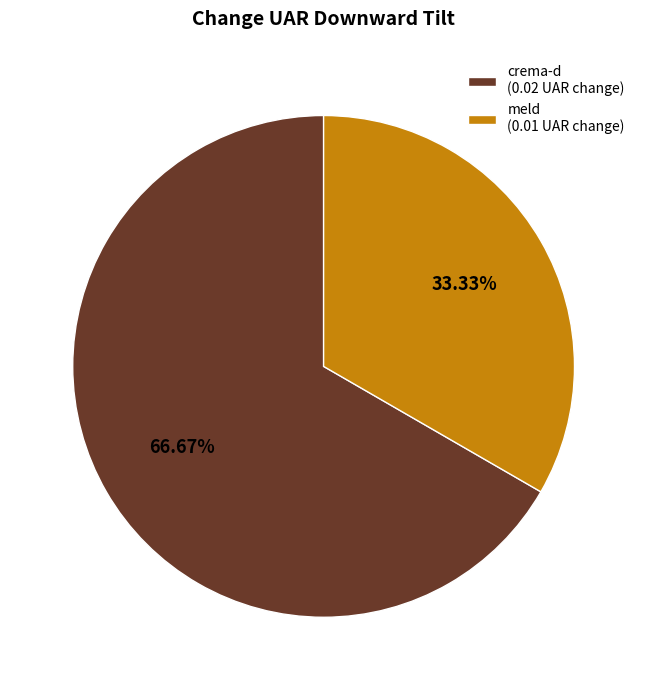

Combined, do meld (0.01 UAR change) and crema-d (0.02 UAR change) account for over 50%?

Yes